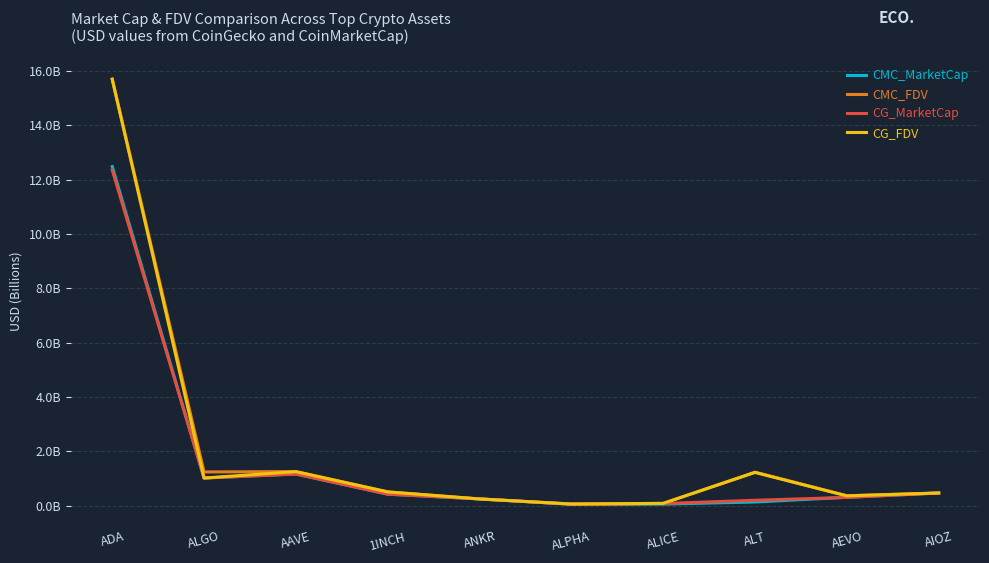

Does the chart have visible grid lines?

Yes